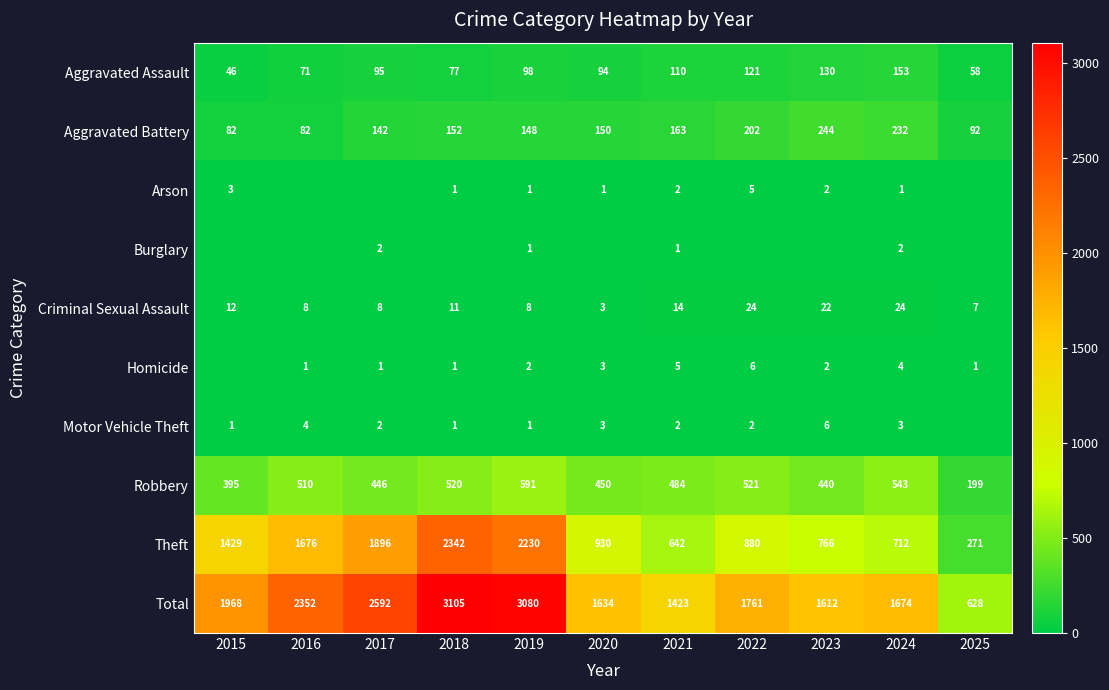

The Arson series shows 2 at 2021. True or false?

True